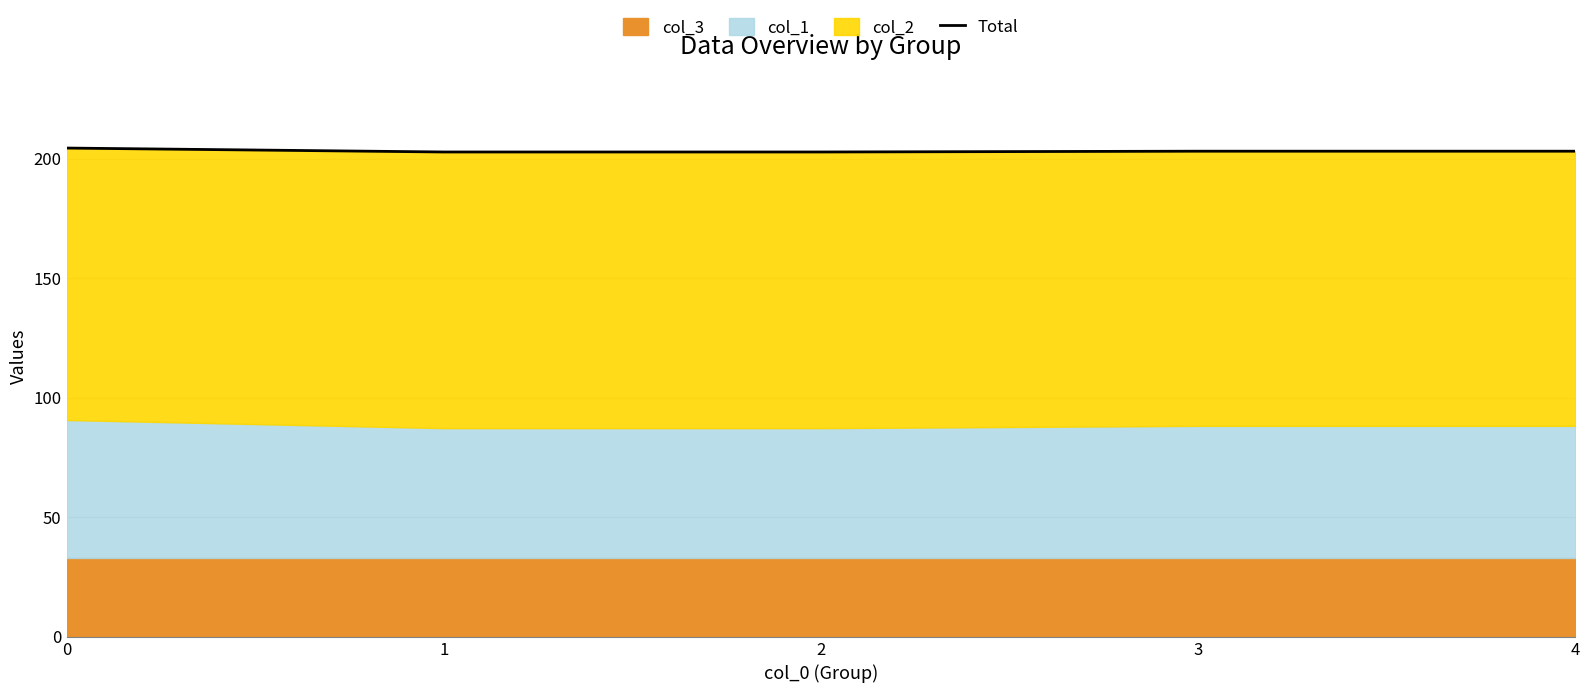

Reading left to right, transcribe all the data shown in this chart.

204.4	202.8	202.8	203.1	203.1